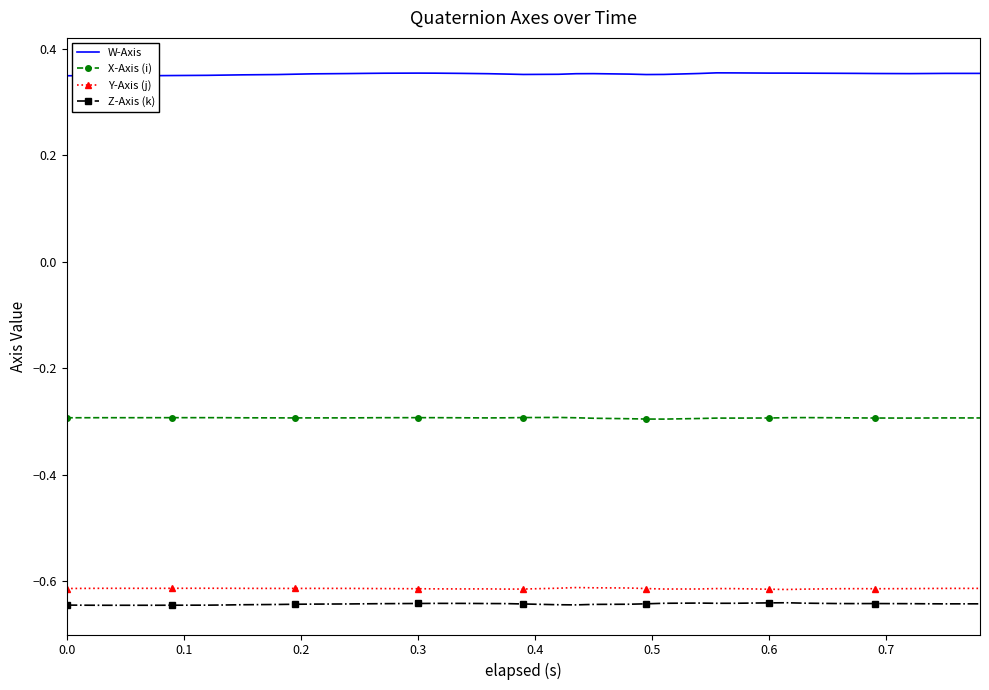

True or false: W-Axis and X-Axis (i) intersect in this chart.

False